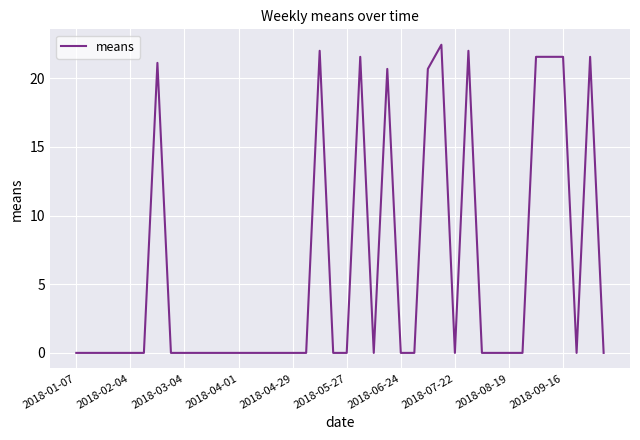

Does the chart have visible grid lines?

Yes